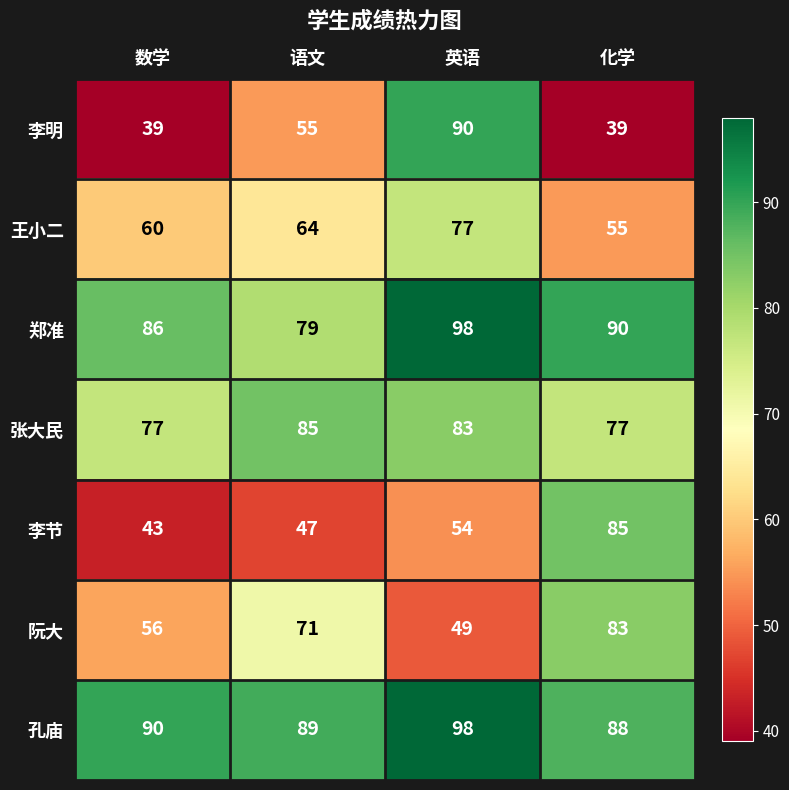

What is the highest value of the 郑准 series?

98